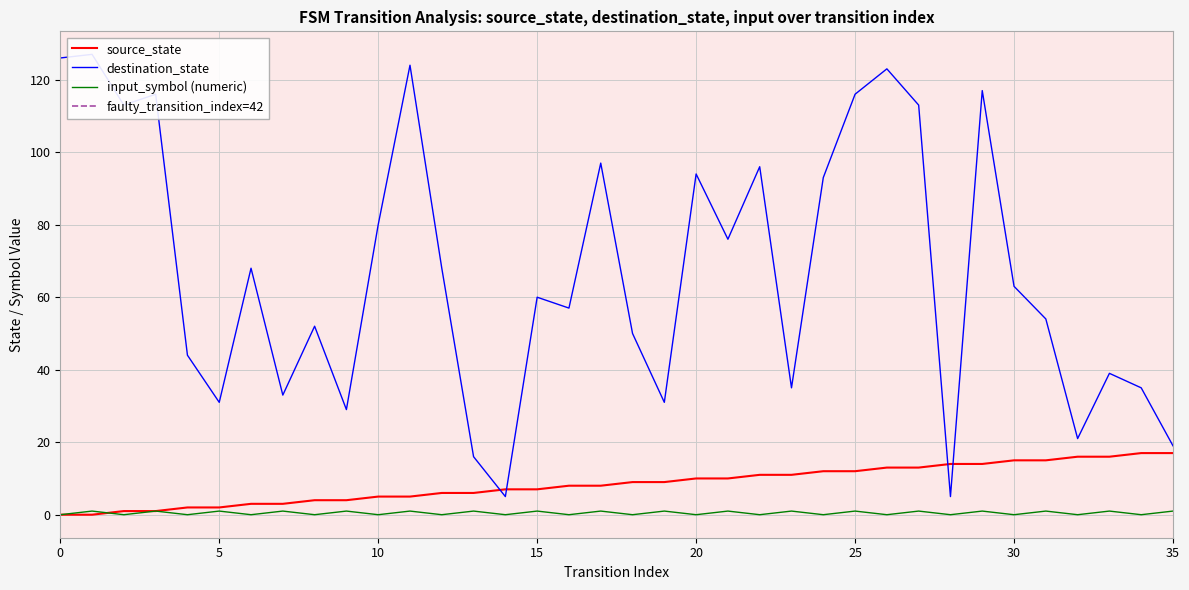

Is the value of source_state at 10 greater than the value of input_num_line at 31?

Yes